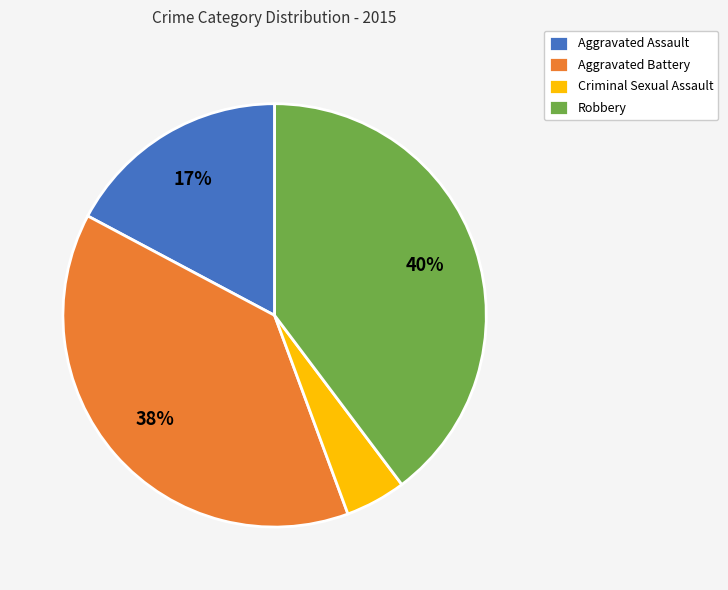

To the nearest percent, what is the difference between the largest and smallest slice percentages?

35%